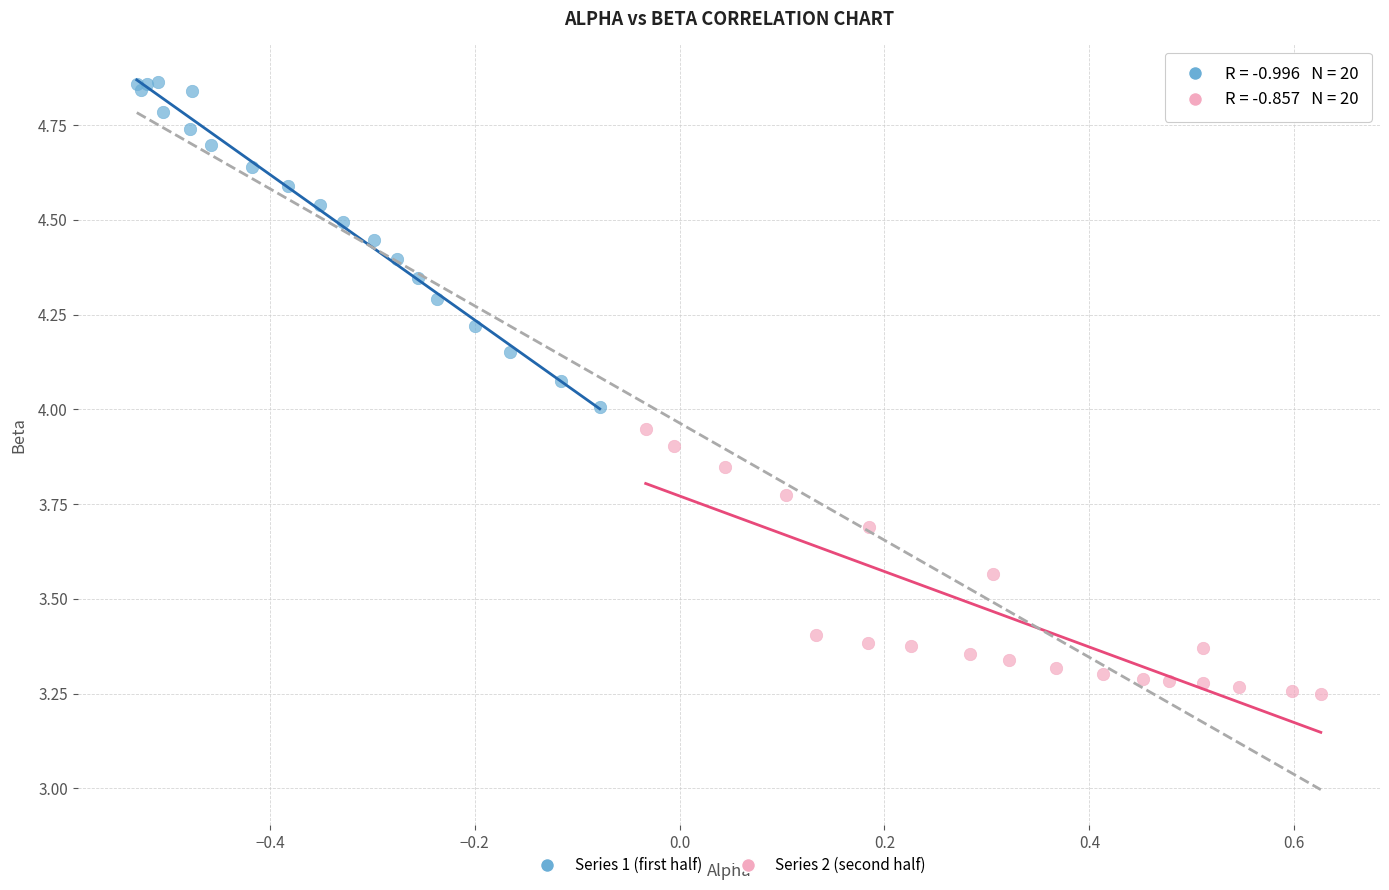

Which series contains the highest Y value?

Series 1 (first half)